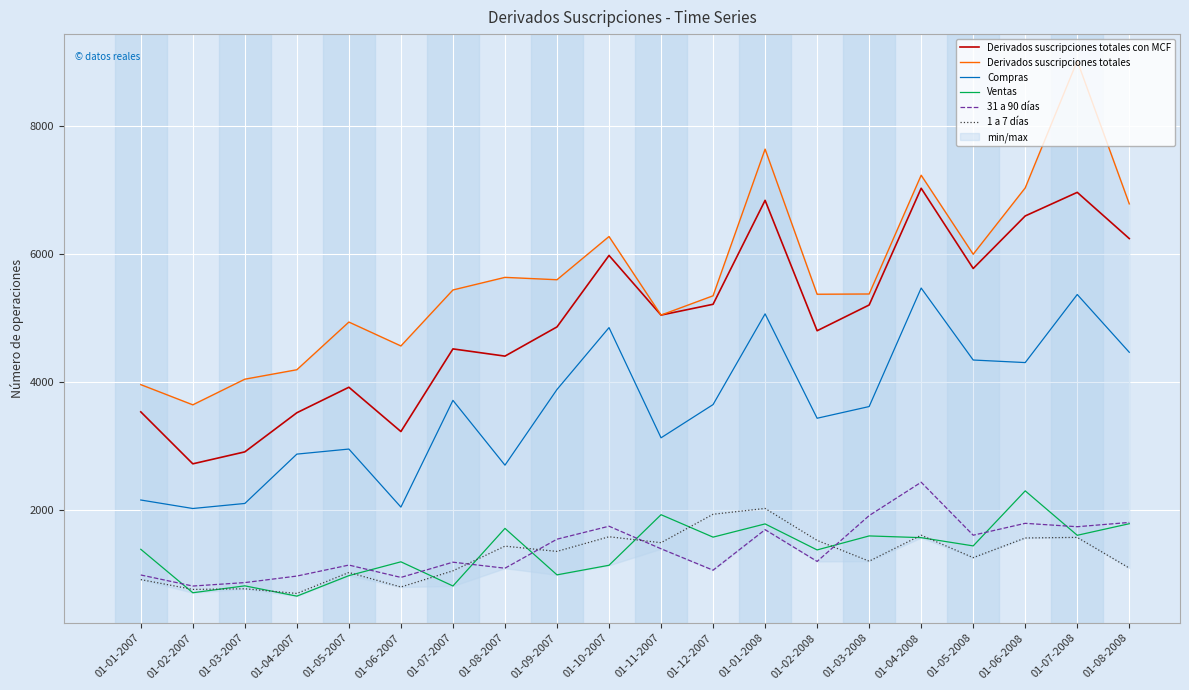

What is the label of the 4th point from the left?

01-04-2007